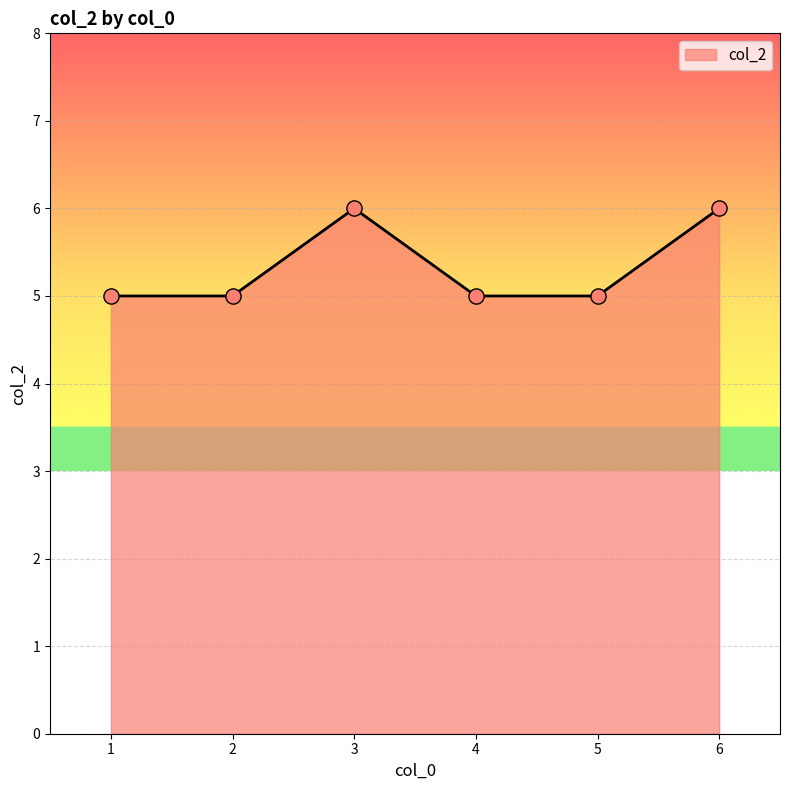

What is the change in value from 3 to 4?

-1